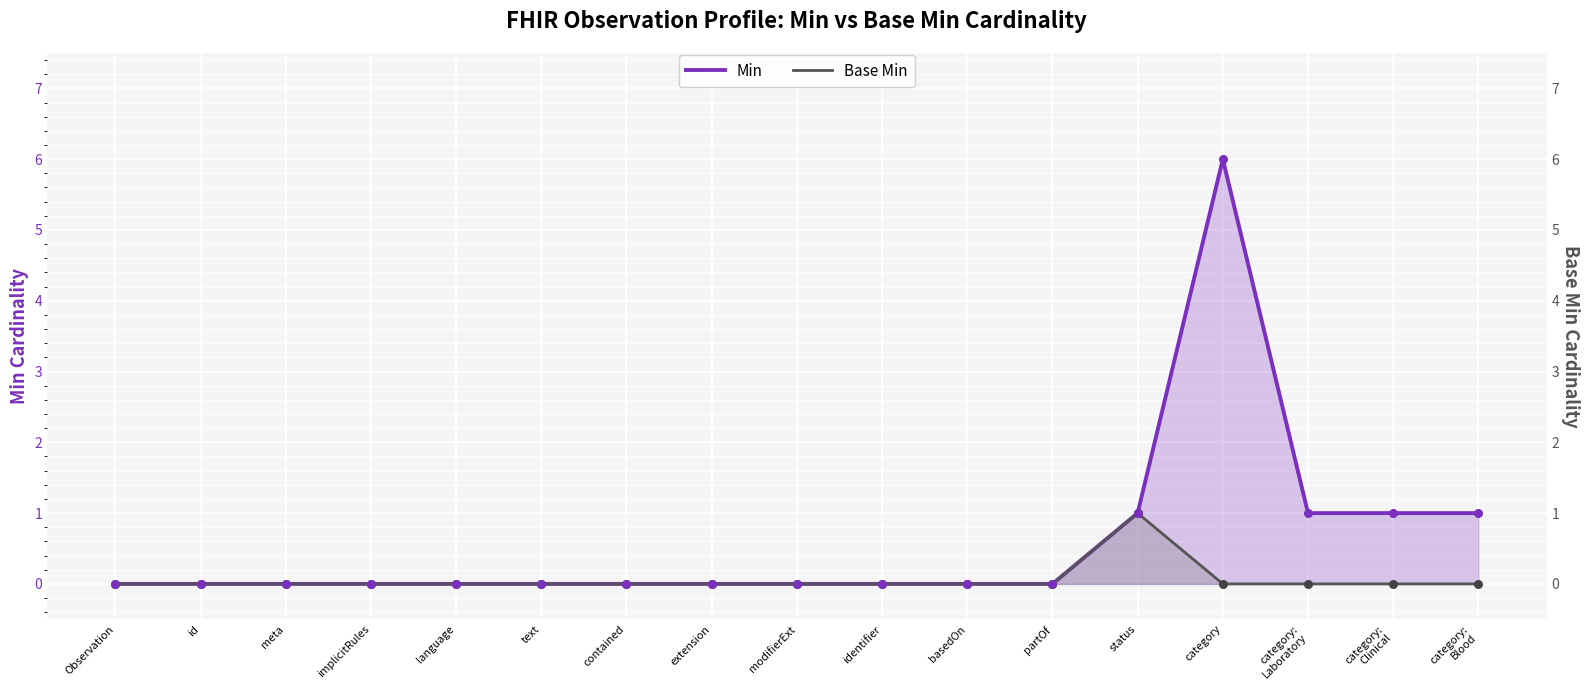

At how many categories does at least one series exceed 0?

5